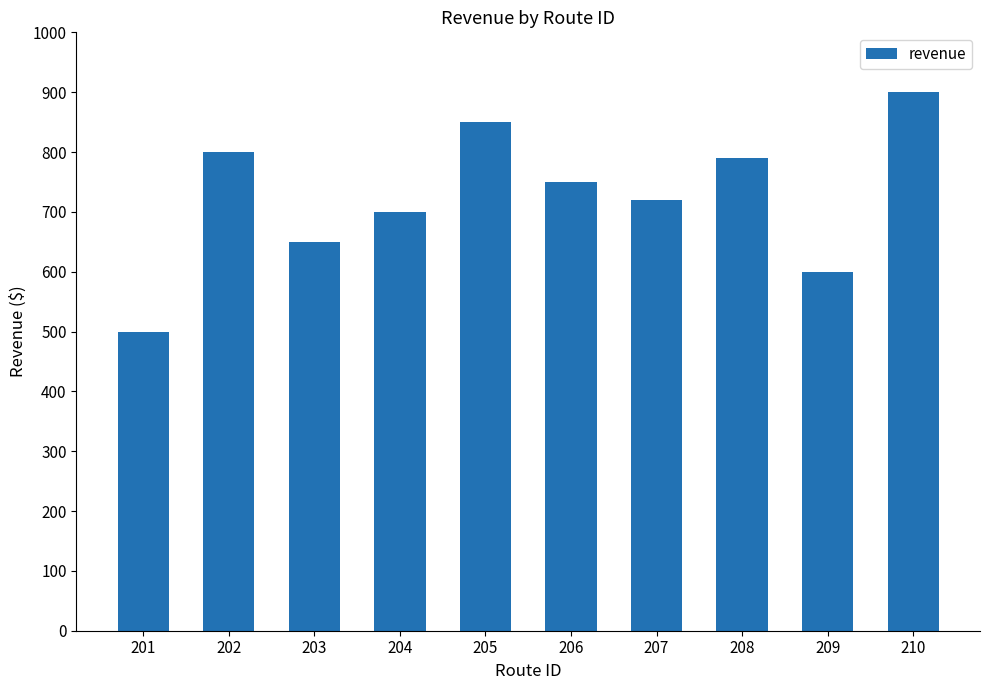

What is the change in value from 207 to 210?

+180